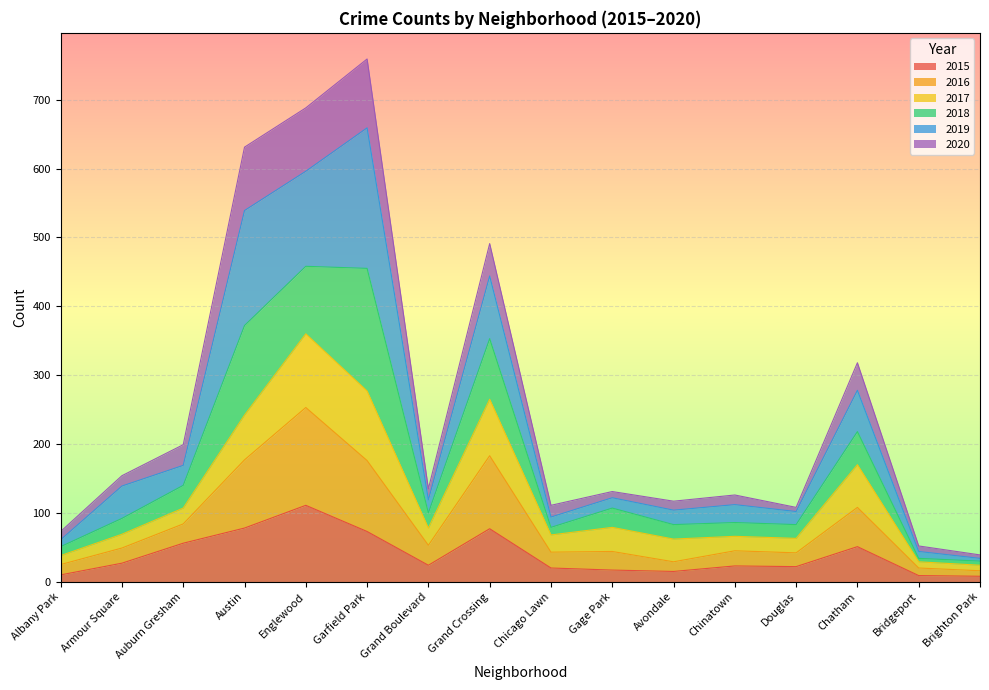

At which category does 2020 reach its first local peak?

Garfield Park